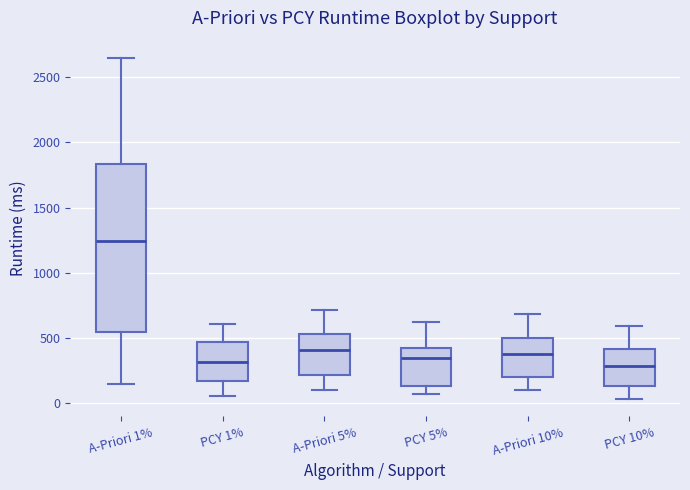

Reading left to right, transcribe this box plot: for each box, give where its median line is, the range the box spans, and where its two whiskers end, as read against the y-axis. The values are not printed on the chart, so give them approximately, as read against the axis.

A-Priori 1%: median 1250, box 550 to 1850, whiskers 150 to 2650
PCY 1%: median 300, box 150 to 450, whiskers 50 to 600
A-Priori 5%: median 400, box 200 to 550, whiskers 100 to 700
PCY 5%: median 350, box 150 to 400, whiskers 50 to 600
A-Priori 10%: median 350, box 200 to 500, whiskers 100 to 700
PCY 10%: median 300, box 150 to 400, whiskers 50 to 600